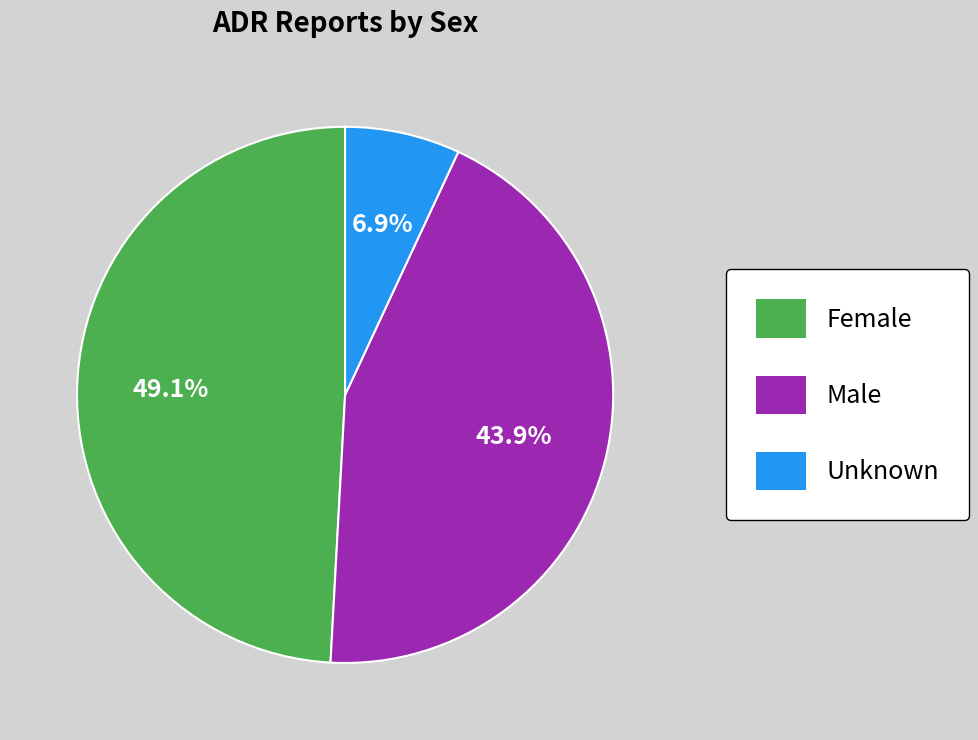

How many segments does this pie chart have?

3